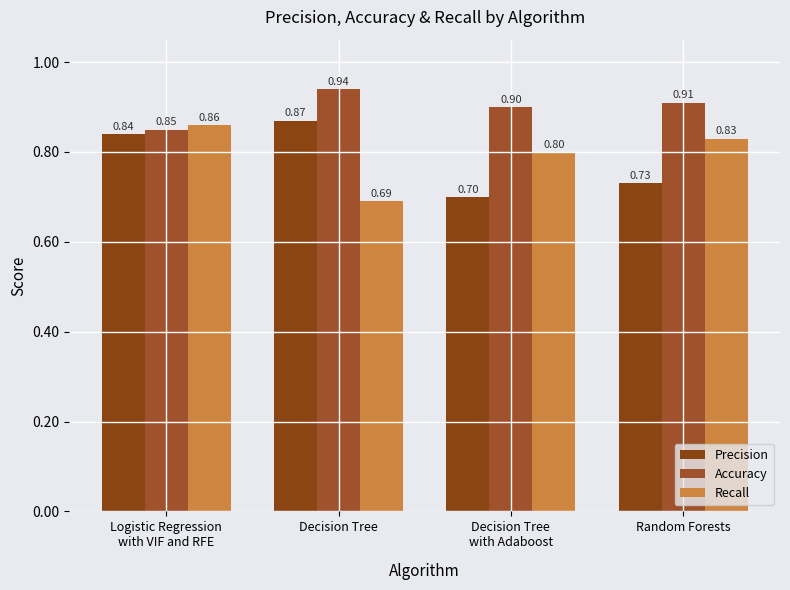

What are all the series names shown in the legend?

Precision, Accuracy, Recall